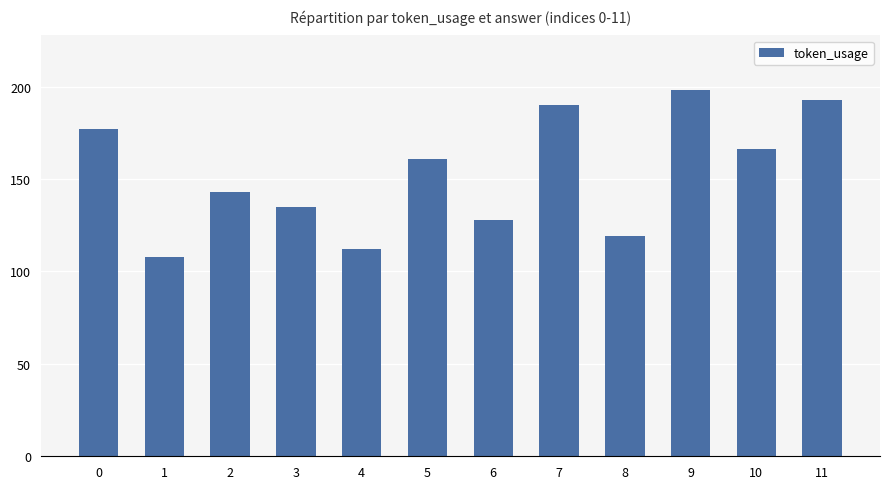

Count the number of categories in the chart.

12